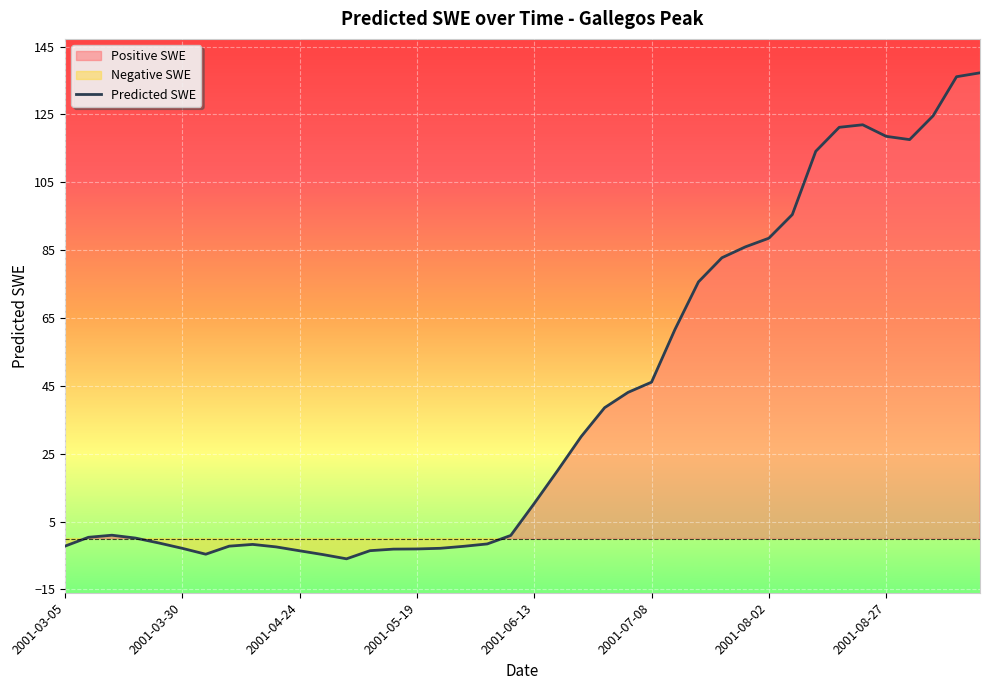

What is the change in value from 24 to 29?

+42.9